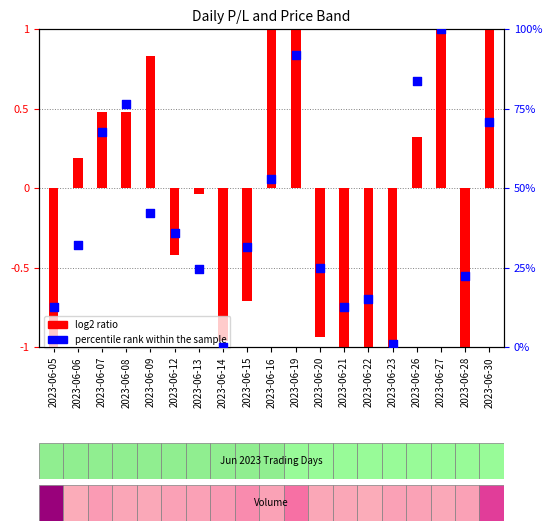

At which category is the sum across all series the highest?

2023-06-27